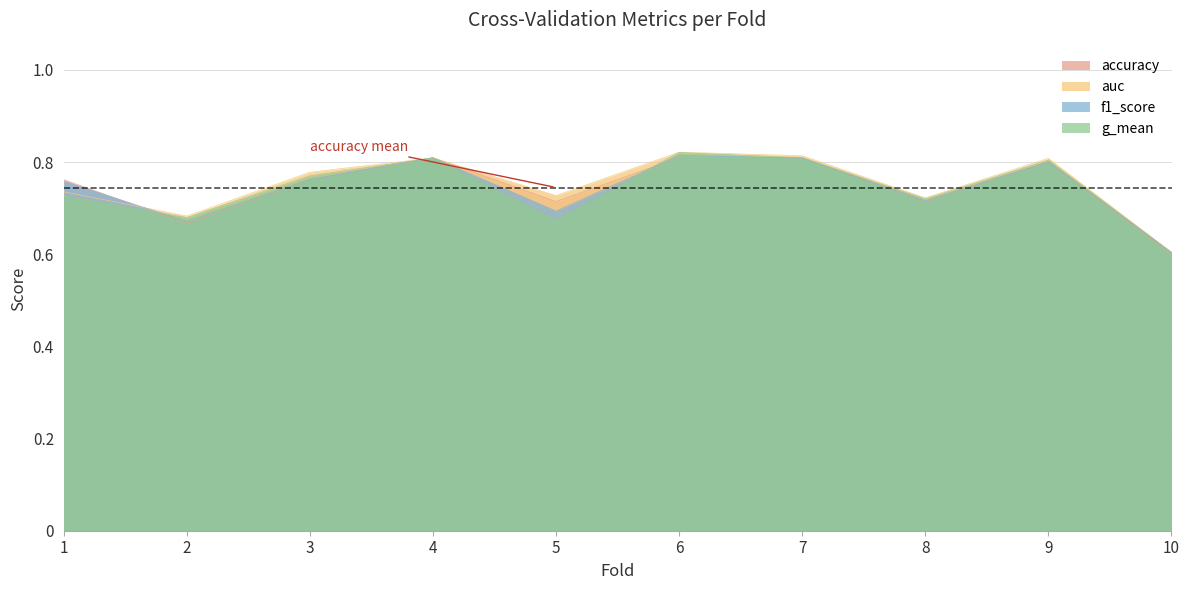

How many times do f1_score and g_mean cross each other?

4